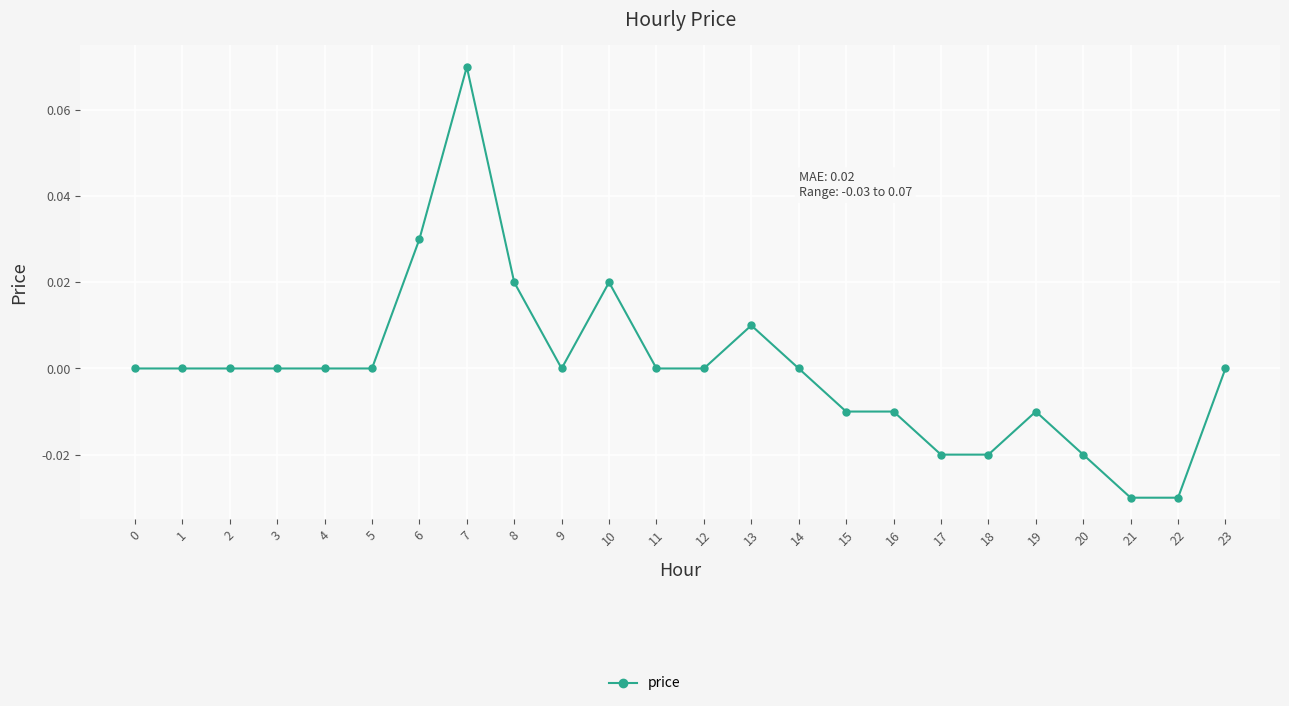

Is it true that the value at 4 is 0.1?

False